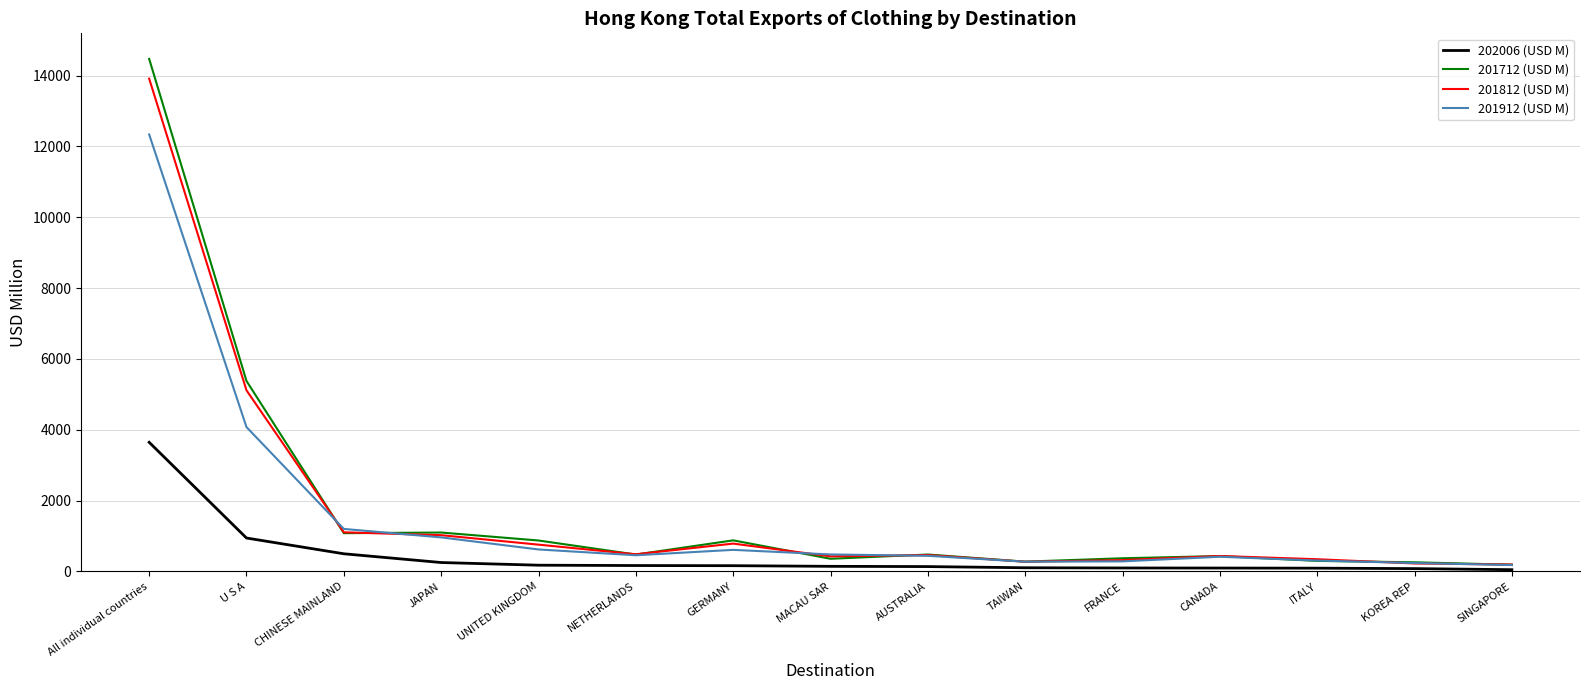

Where do 201812 (USD M) and 201712 (USD M) first cross each other?

U S A and CHINESE MAINLAND